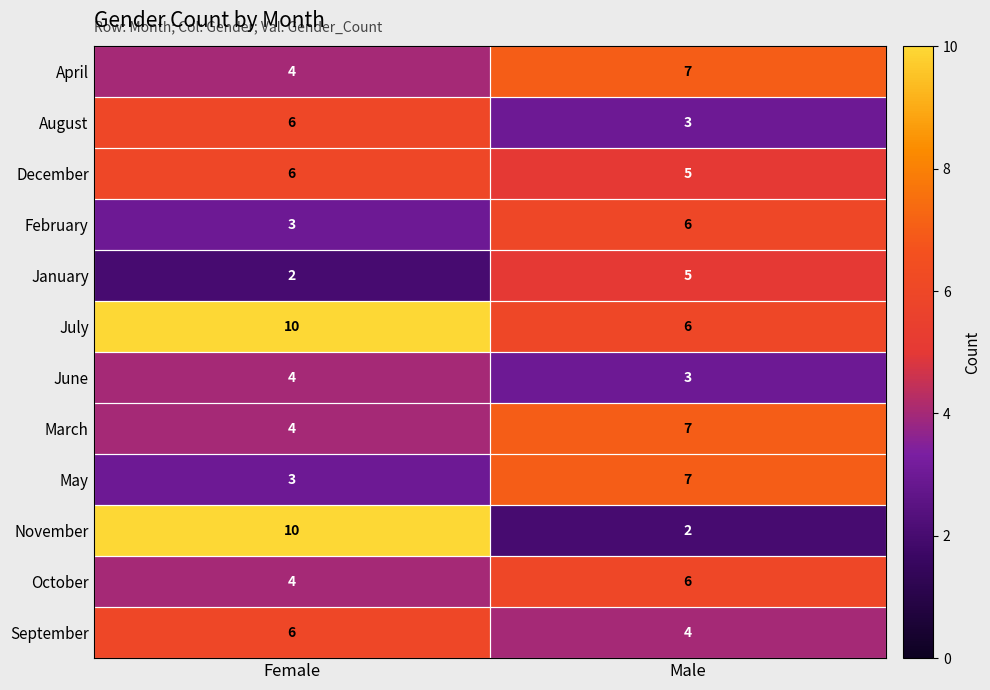

What is the lowest value of the August series?

3